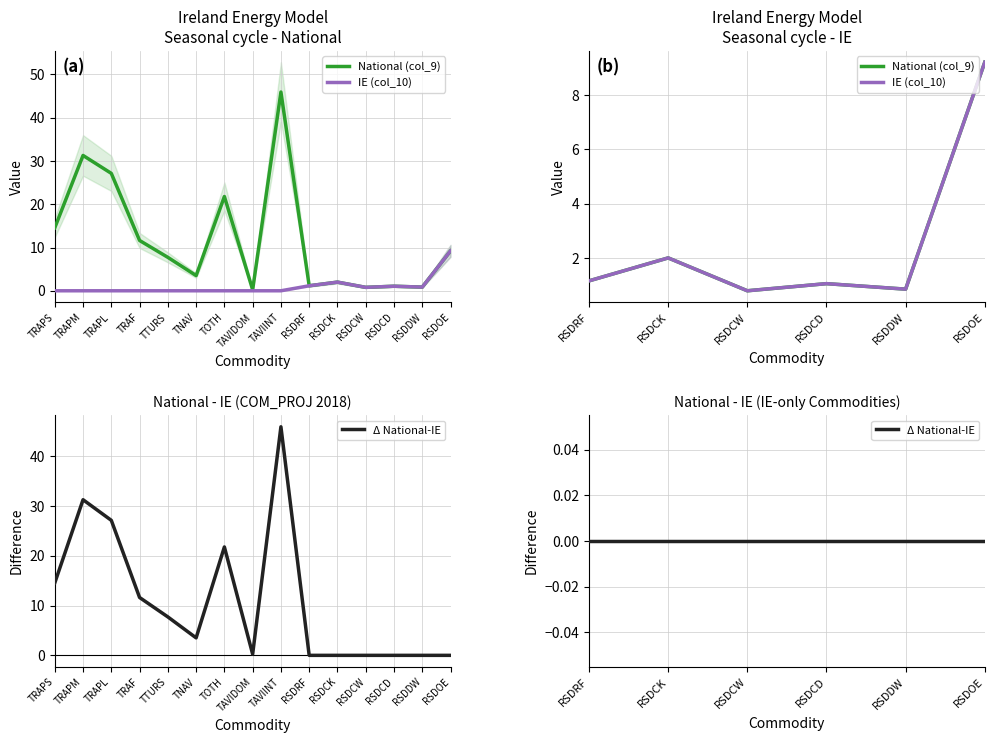

True or false: IE (col_10) and National (col_9) intersect in this chart.

False